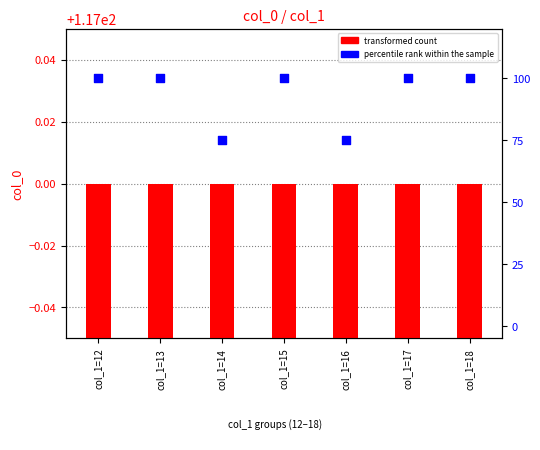

Which series has the largest total across all categories?

transformed count